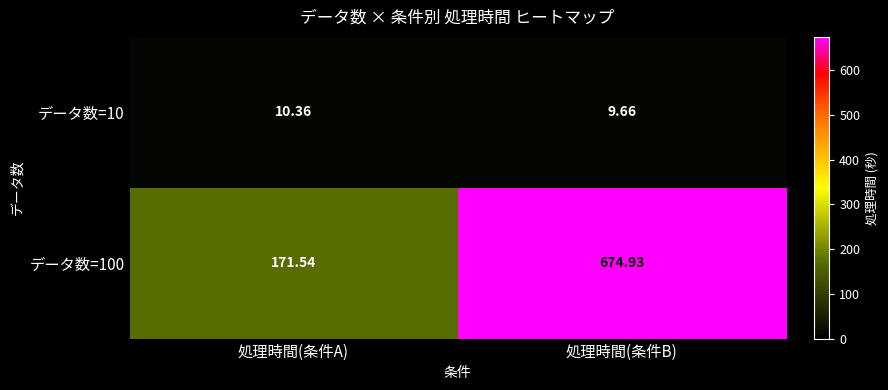

List the labels in order of データ数=10 value, smallest first.

処理時間(条件B), 処理時間(条件A)